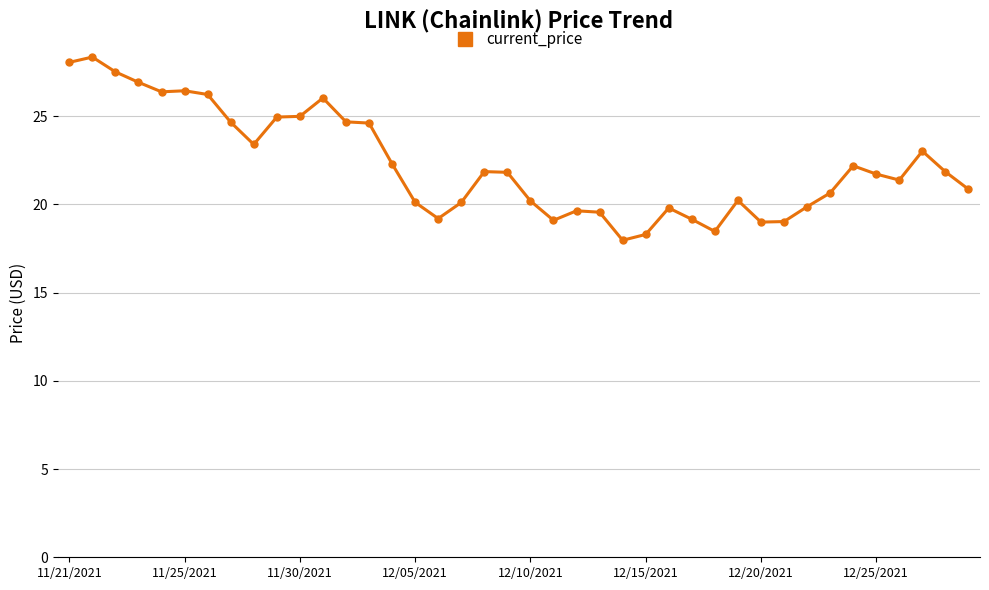

What is the average value?

22.3